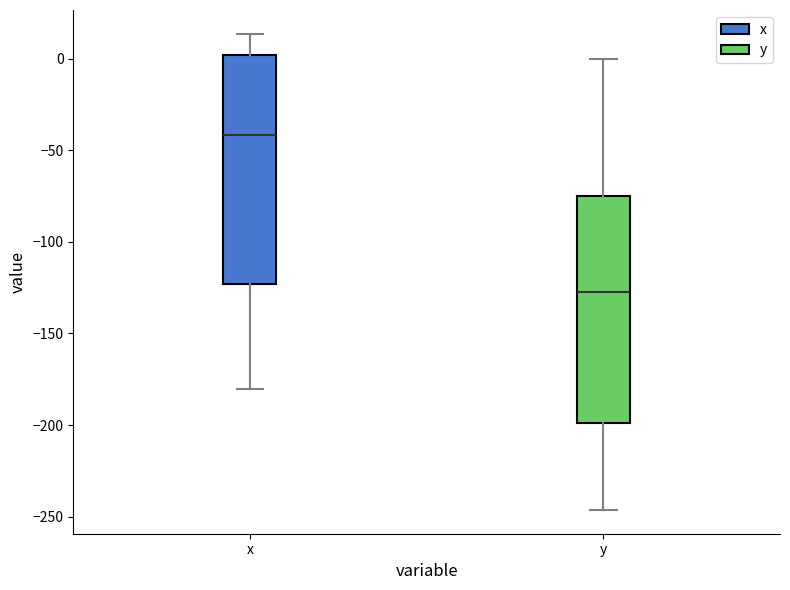

Reading left to right, read every box against the y-axis: the position of its median line, the range the box covers, and the ends of its whiskers. The values are not printed on the chart, so give them approximately, as read against the axis.

x: median -40, box -125 to 0, whiskers -180 to 15
y: median -125, box -200 to -75, whiskers -245 to 0